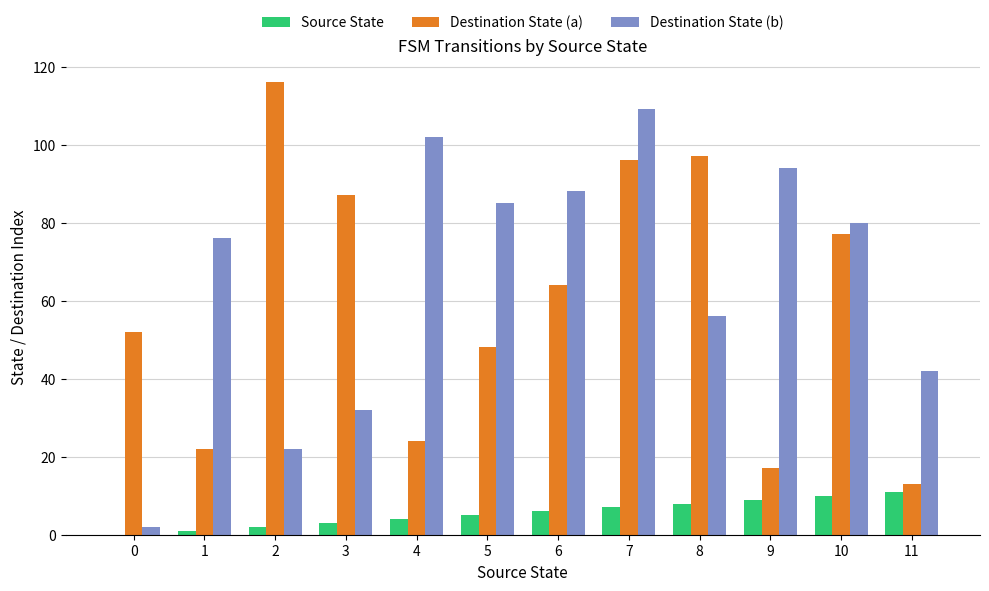

The Destination State (a) series shows 121 at 10. True or false?

False